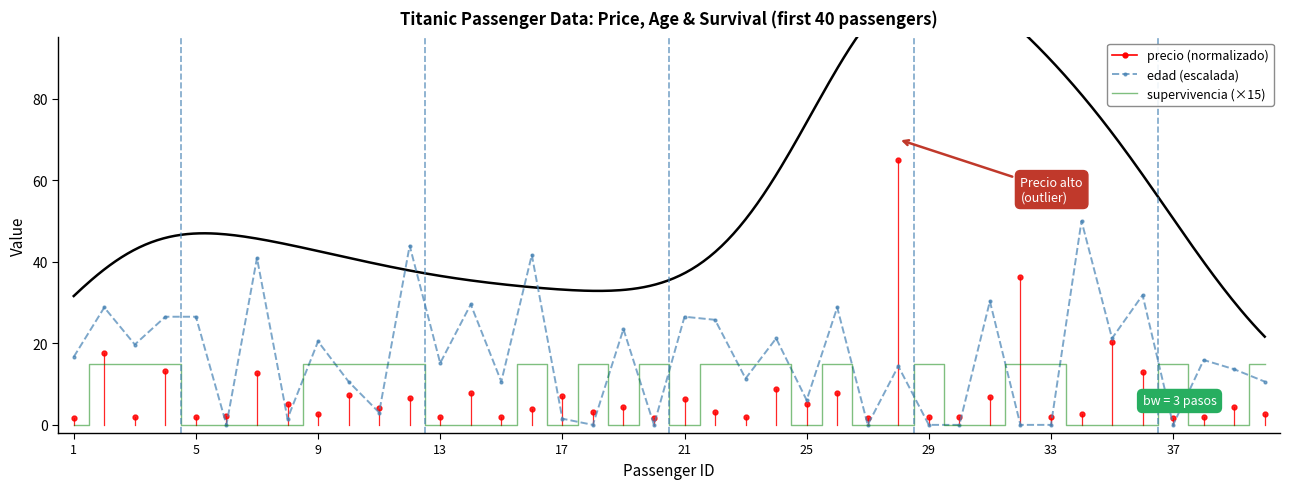

Is it true that supervivencia (×15) equals 15.0 at 29?

True